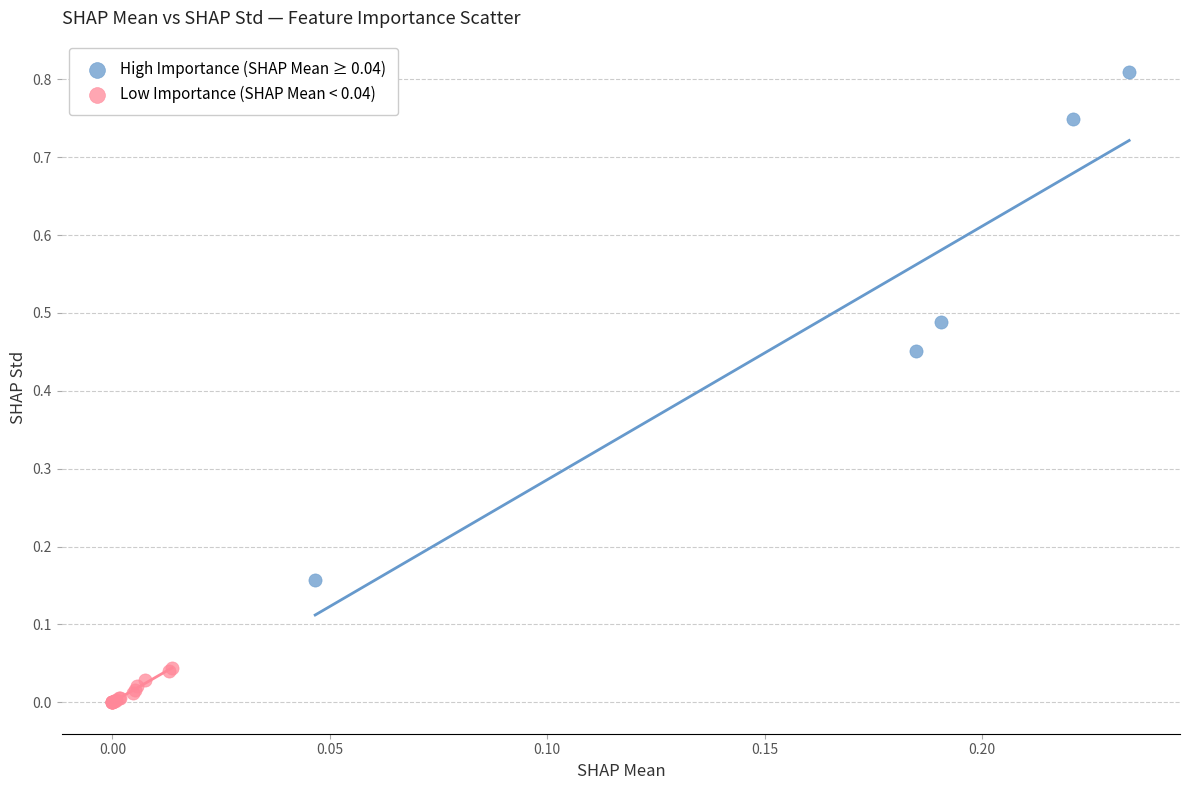

Which series reaches the maximum Y coordinate?

High Importance (SHAP Mean ≥ 0.04)